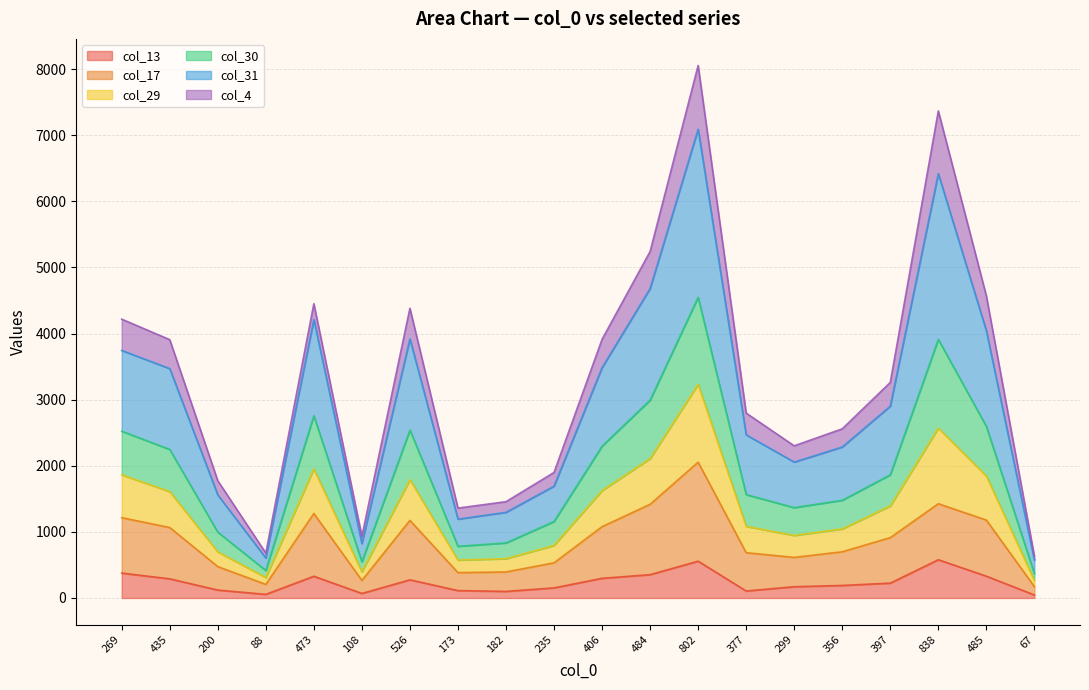

Rank the categories by col_30 value from highest to lowest.

802, 838, 484, 473, 485, 526, 269, 406, 435, 397, 377, 356, 299, 235, 200, 182, 173, 108, 88, 67